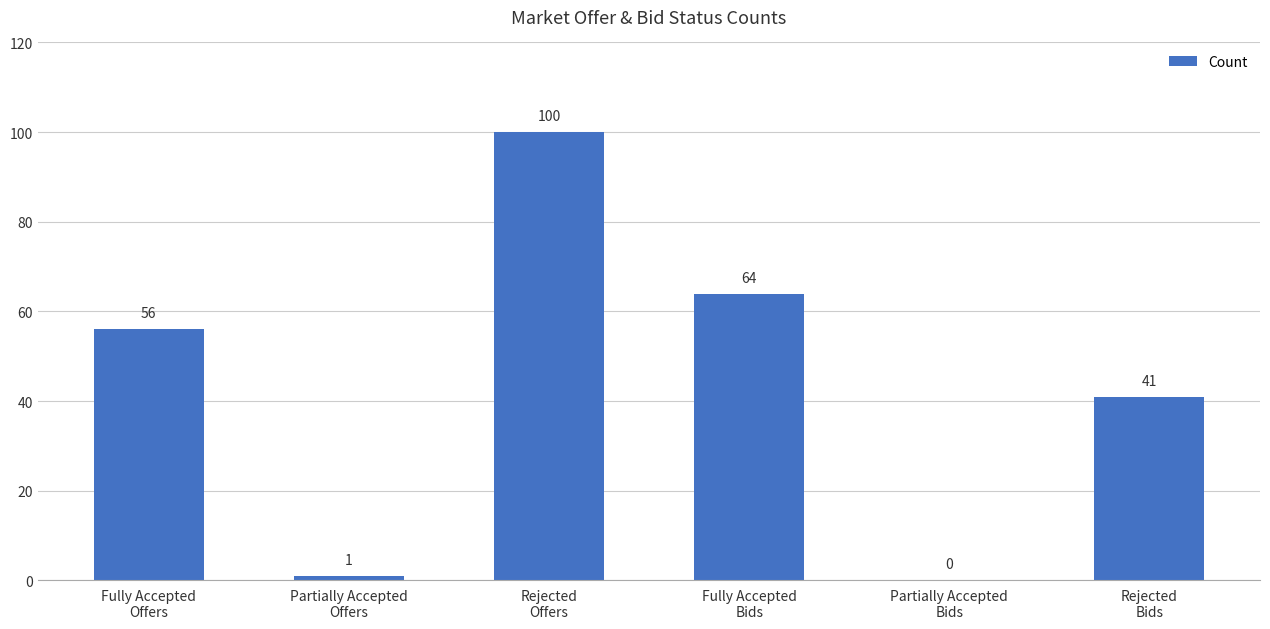

Are the bars horizontal?

No